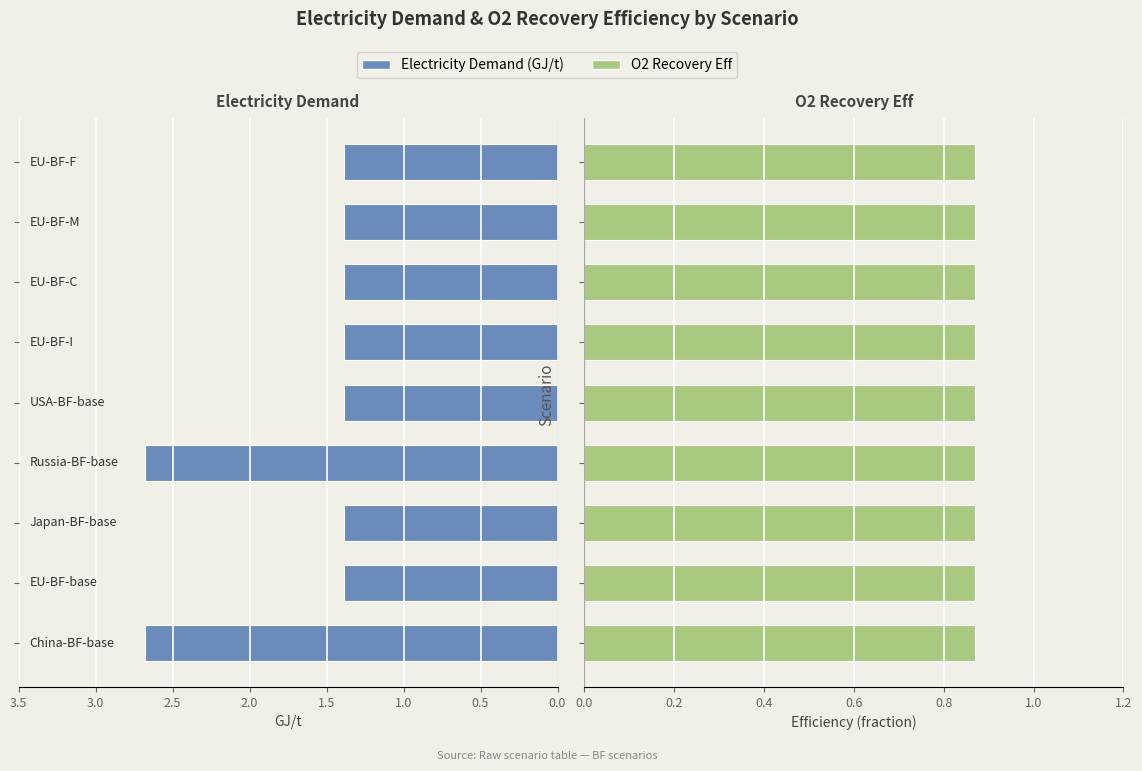

Rank the series by their maximum value, from lowest to highest.

O2 Recovery Eff, Electricity Demand